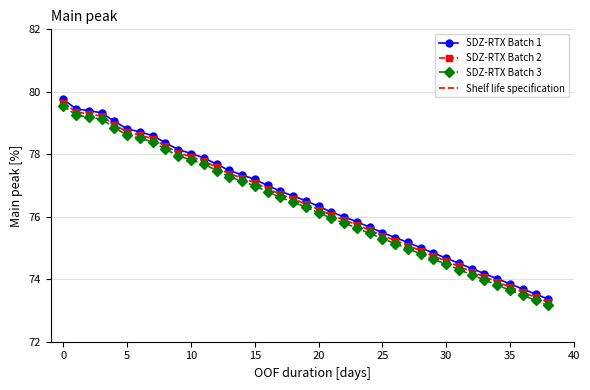

Reading left to right, transcribe all the data shown in this chart.

SDZ-RTX Batch 1: 0=79.8	1=79.5	2=79.4	3=79.3	4=79.1	5=78.8	6=78.7	7=78.6	8=78.4	9=78.1	10=78.0	11=77.9	12=77.7	13=77.5	14=77.3	15=77.2	16=77.0	17=76.8	18=76.7	19=76.5	20=76.3	21=76.2	22=76.0	23=75.8	24=75.7	25=75.5	26=75.3	27=75.2	28=75.0	29=74.8	30=74.7	31=74.5	32=74.3	33=74.2	34=74.0	35=73.9	36=73.7	37=73.5	38=73.4
SDZ-RTX Batch 2: 0=79.7	1=79.3	2=79.3	3=79.2	4=79.0	5=78.7	6=78.6	7=78.5	8=78.3	9=78.0	10=77.9	11=77.8	12=77.6	13=77.4	14=77.2	15=77.1	16=76.9	17=76.7	18=76.6	19=76.4	20=76.2	21=76.0	22=75.9	23=75.7	24=75.6	25=75.4	26=75.2	27=75.1	28=74.9	29=74.7	30=74.6	31=74.4	32=74.2	33=74.1	34=73.9	35=73.8	36=73.6	37=73.4	38=73.3
SDZ-RTX Batch 3: 0=79.5	1=79.2	2=79.2	3=79.1	4=78.8	5=78.6	6=78.5	7=78.4	8=78.2	9=78.0	10=77.8	11=77.7	12=77.5	13=77.3	14=77.1	15=77.0	16=76.8	17=76.6	18=76.5	19=76.3	20=76.1	21=76.0	22=75.8	23=75.6	24=75.5	25=75.3	26=75.1	27=75.0	28=74.8	29=74.6	30=74.5	31=74.3	32=74.1	33=74.0	34=73.8	35=73.7	36=73.5	37=73.3	38=73.2